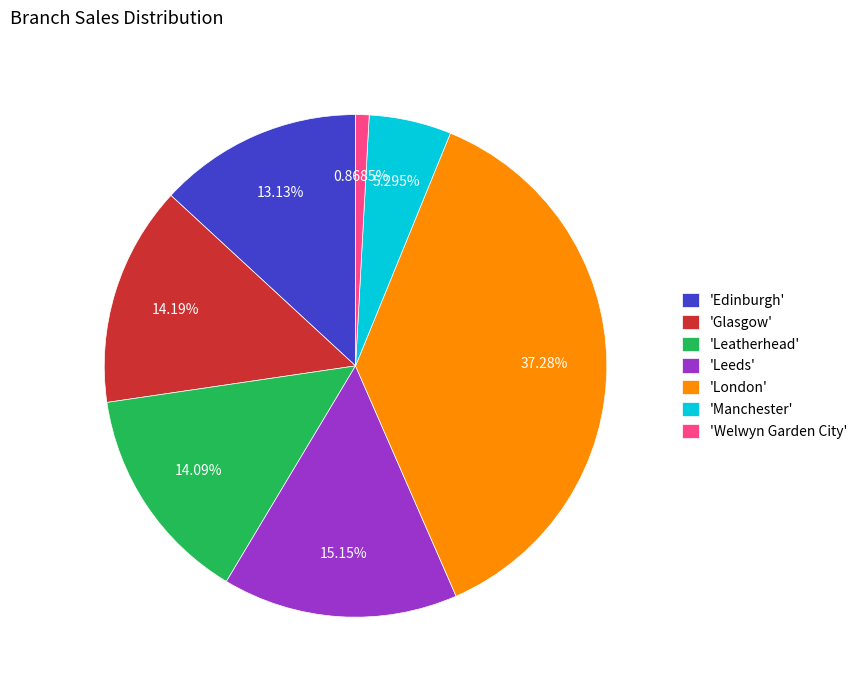

How many segments does this pie chart have?

7